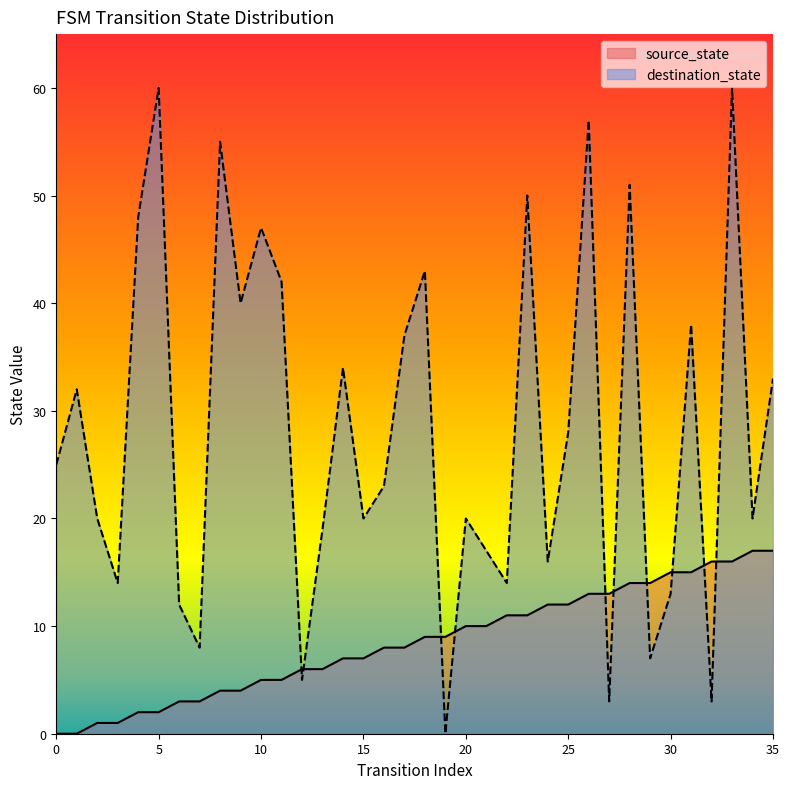

What is the maximum value shown in the chart?

60